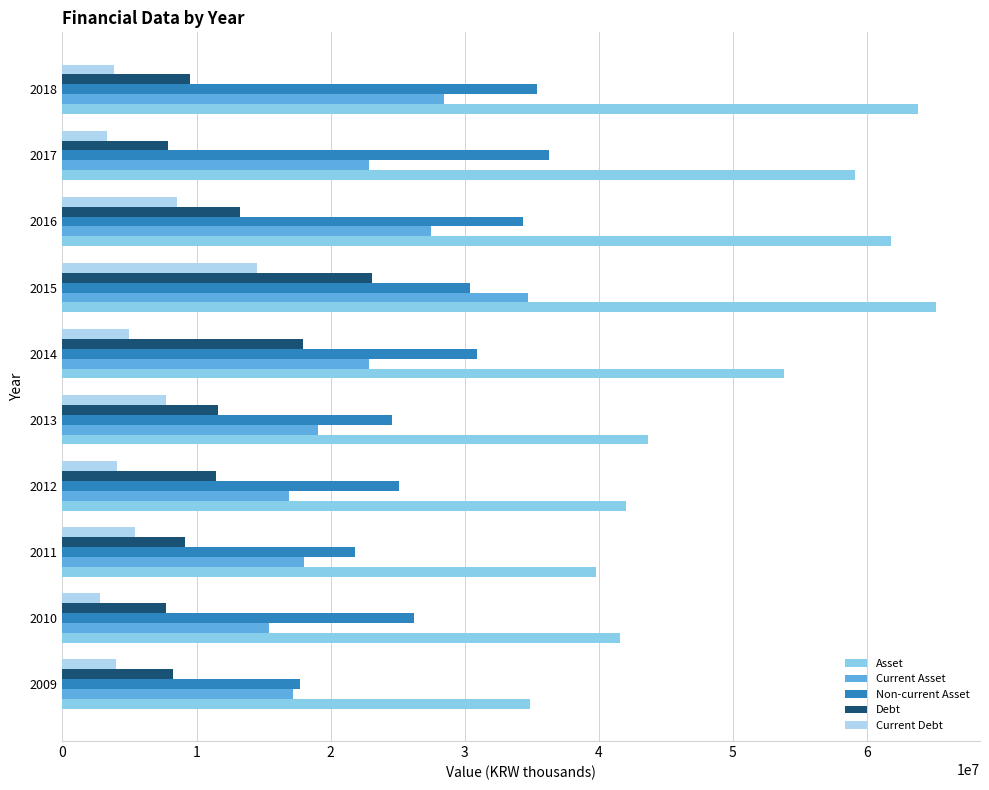

What is the minimum value for Asset?

34899902